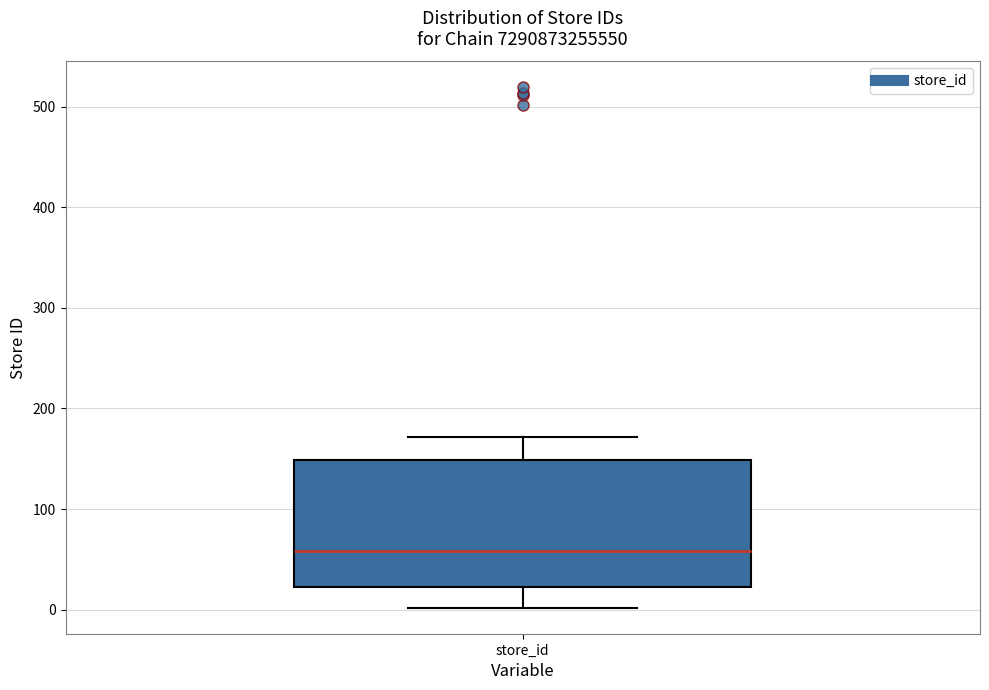

Read this box plot against the y-axis: the position of the median line, the range covered by the box, and the ends of both whiskers. The values are not printed on the chart, so give them approximately, as read against the axis.

median 60, box 20 to 150, whiskers 0 to 170